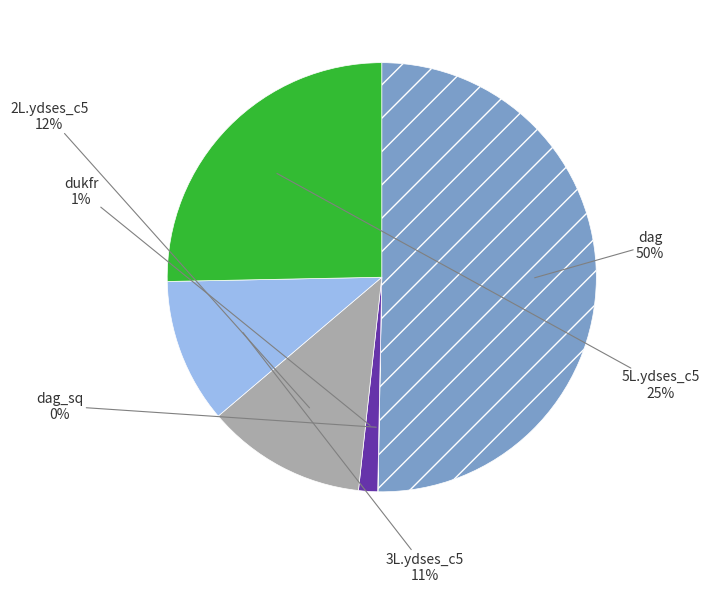

What percentage is the 2L.ydses_c5 slice, to the nearest percent?

12%